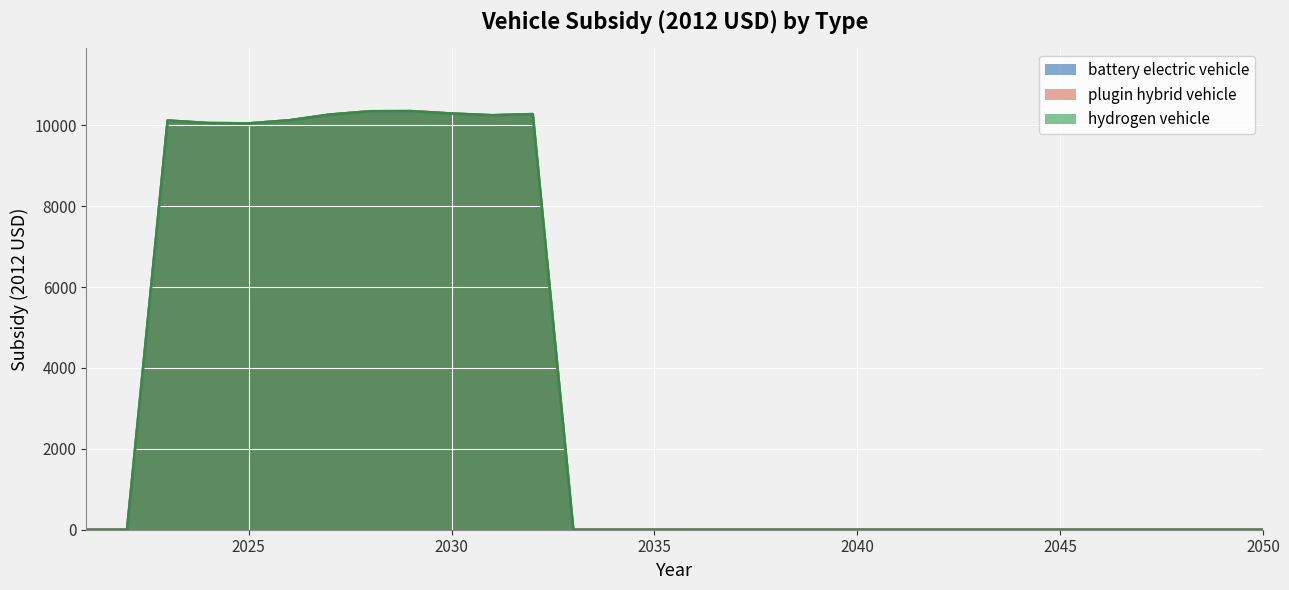

Where is the first local maximum for hydrogen vehicle?

2023